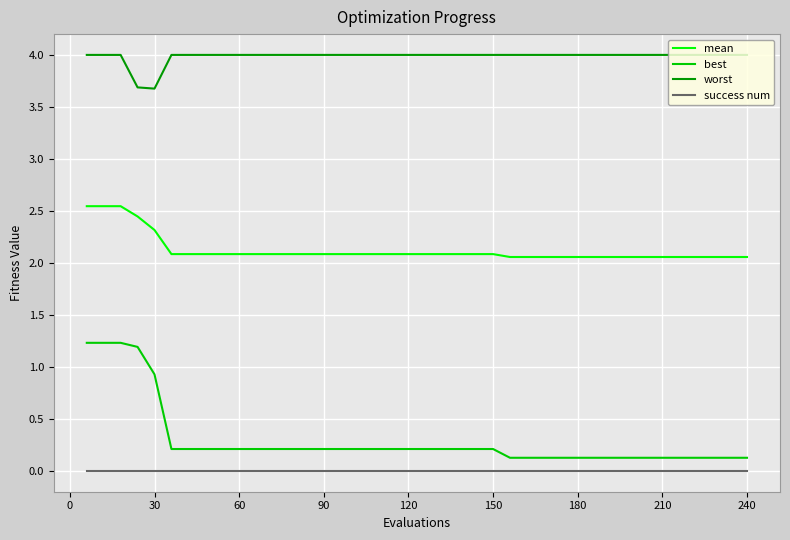

Does the chart have visible grid lines?

Yes